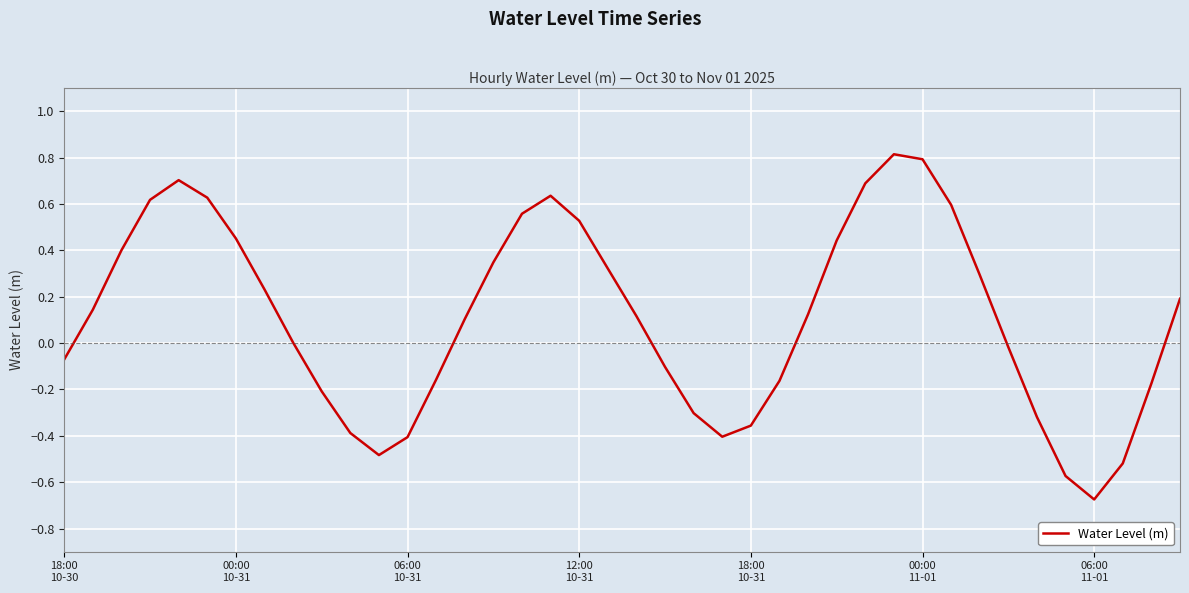

What is the maximum value shown in the chart?

0.8